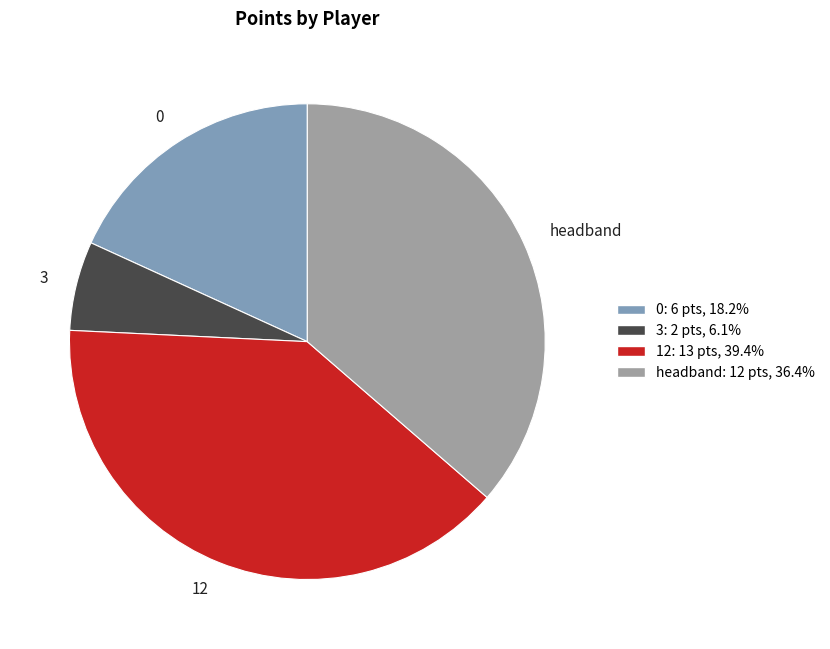

Which has a higher value, 3 or 12?

12